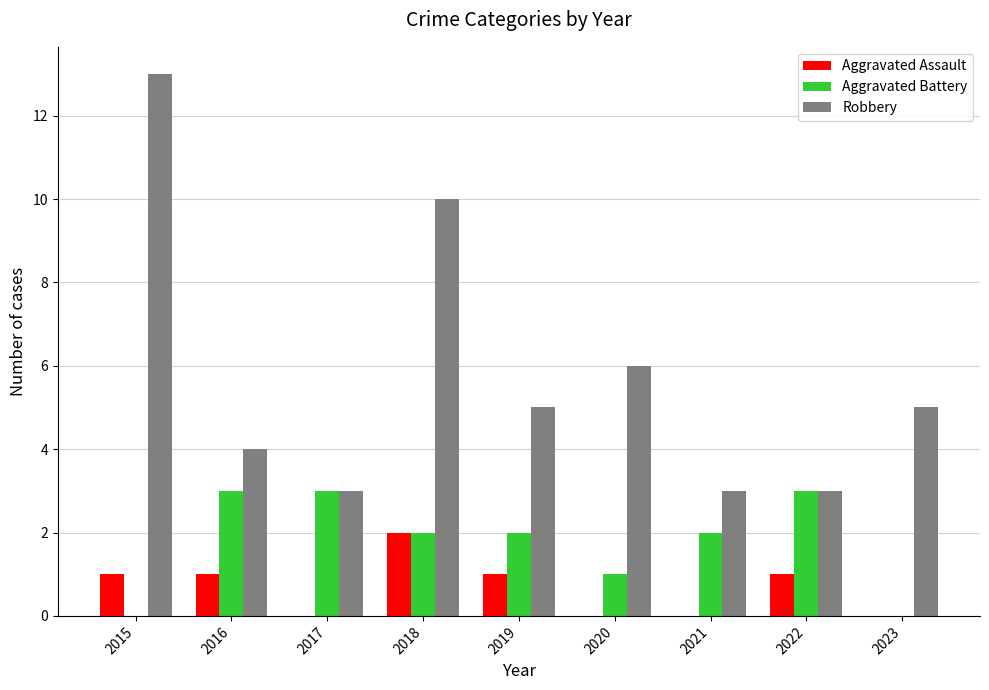

What is the sum of all Robbery values?

52